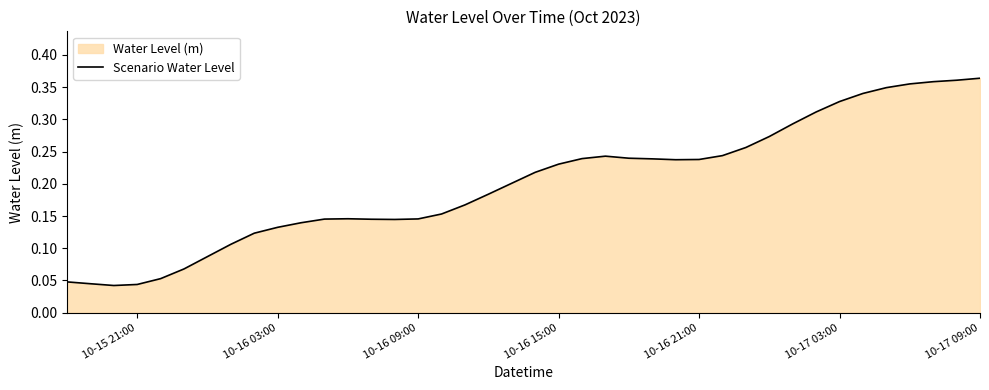

True or false: the data shows 0.1 at 32.

False